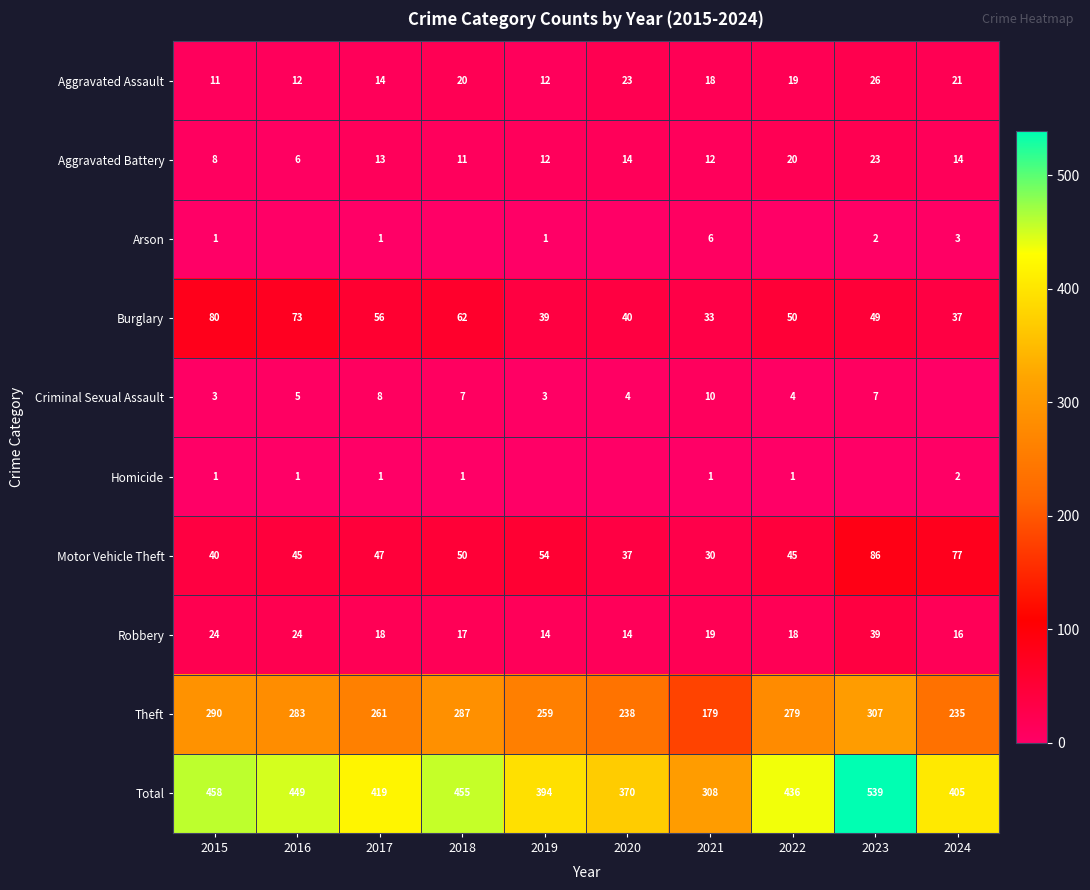

What is the highest value of the Aggravated Battery series?

23